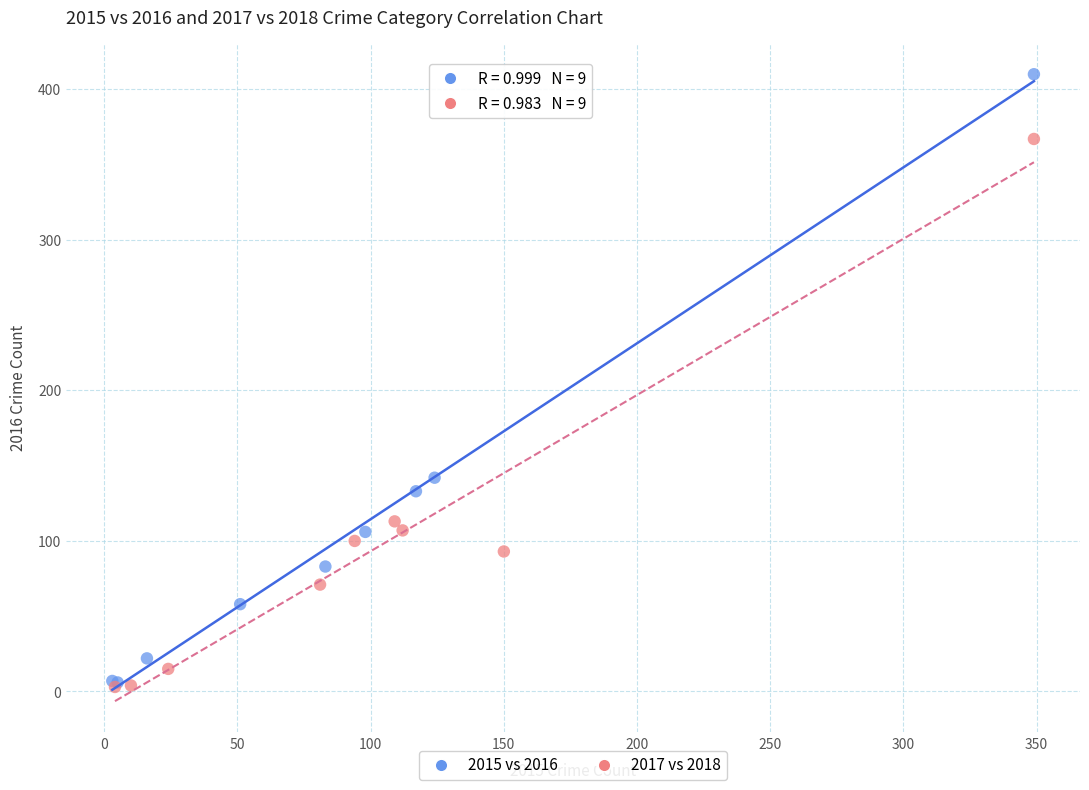

Which series contains the highest Y value?

2015 vs 2016